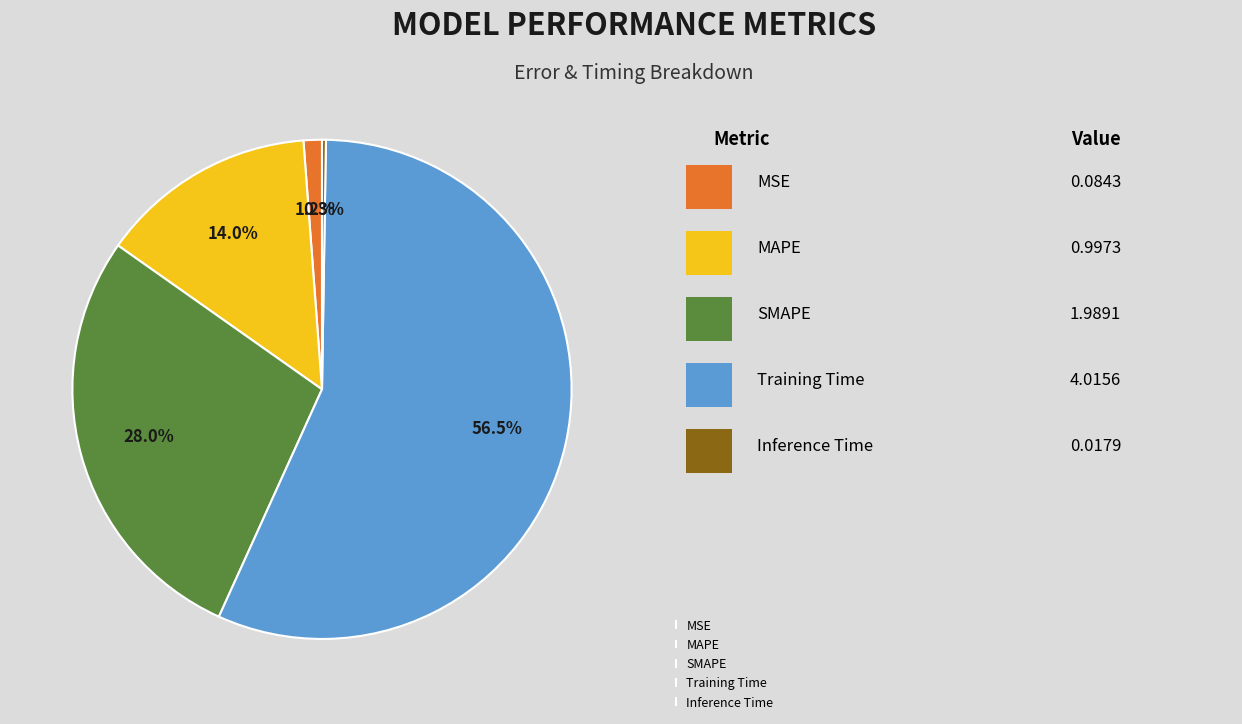

Which slice is the largest?

Training Time